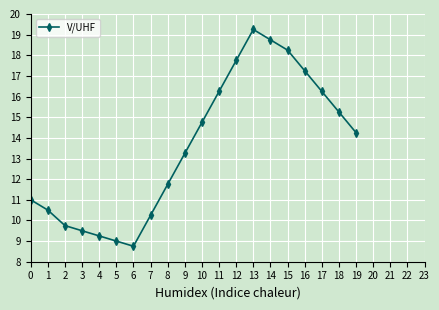

What is the sum of all values?

271.0